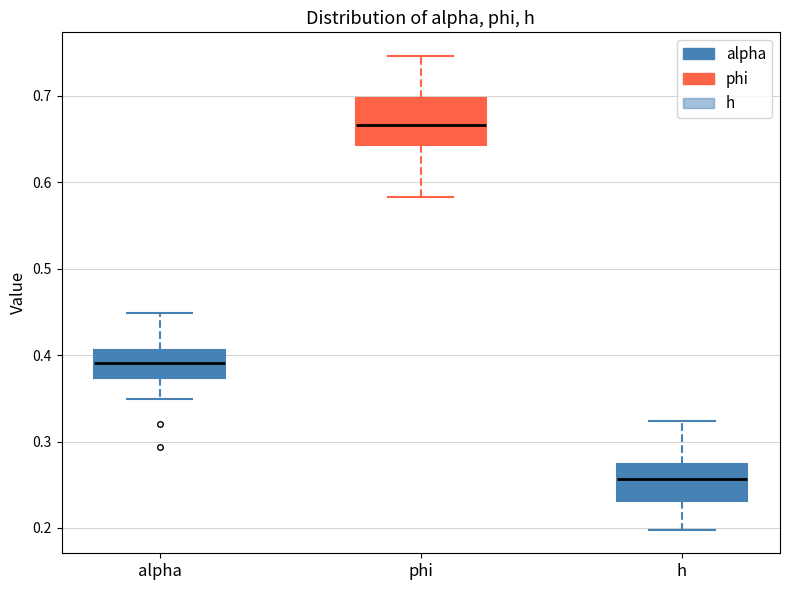

Comparing the boxes themselves (not the whiskers), which one is the tallest?

phi